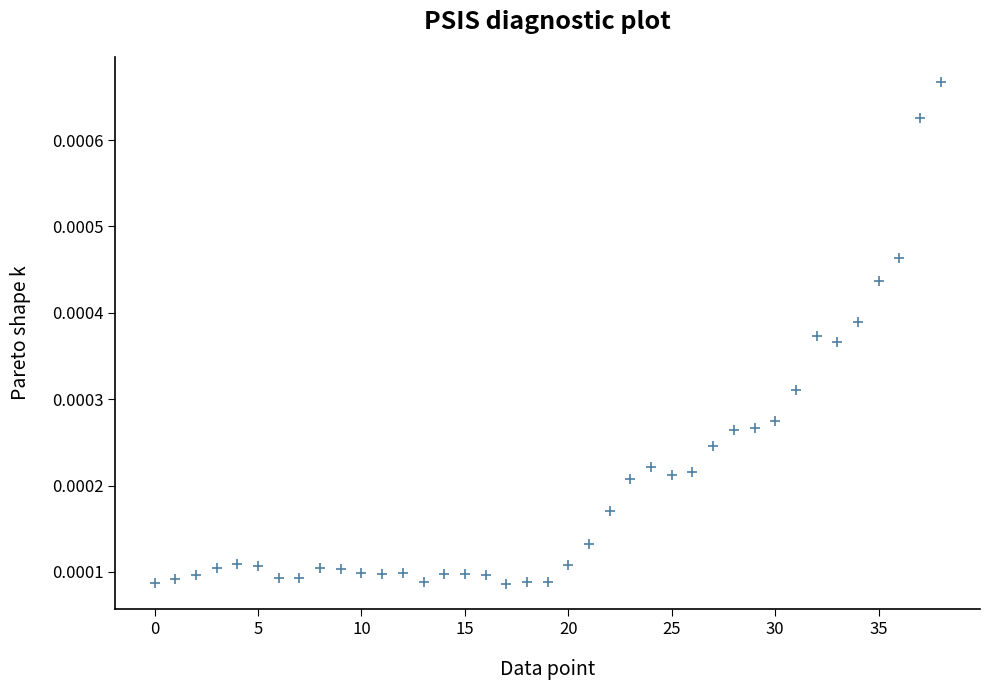

Count the number of points in this scatter plot.

39